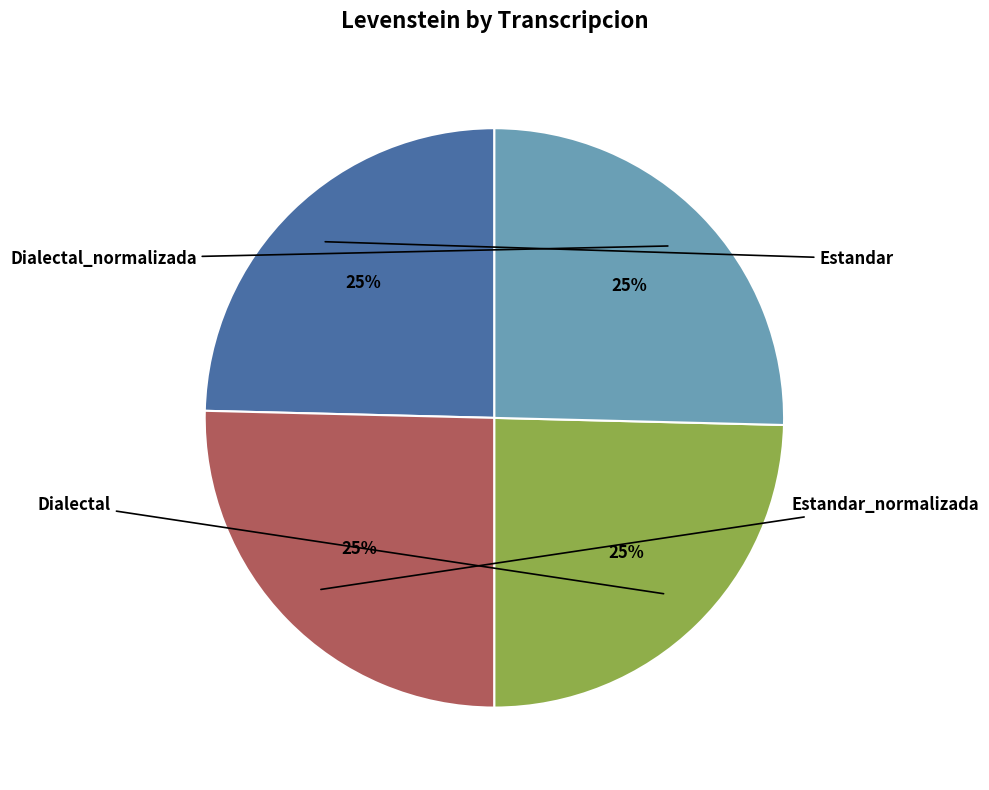

Does any single category account for the majority?

No